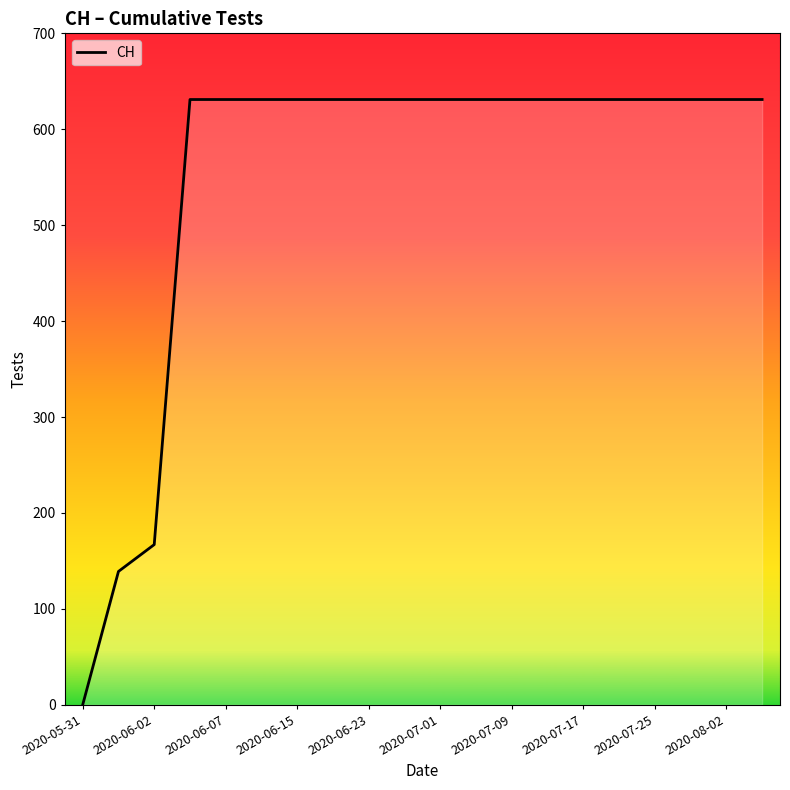

What is the greatest value displayed?

631